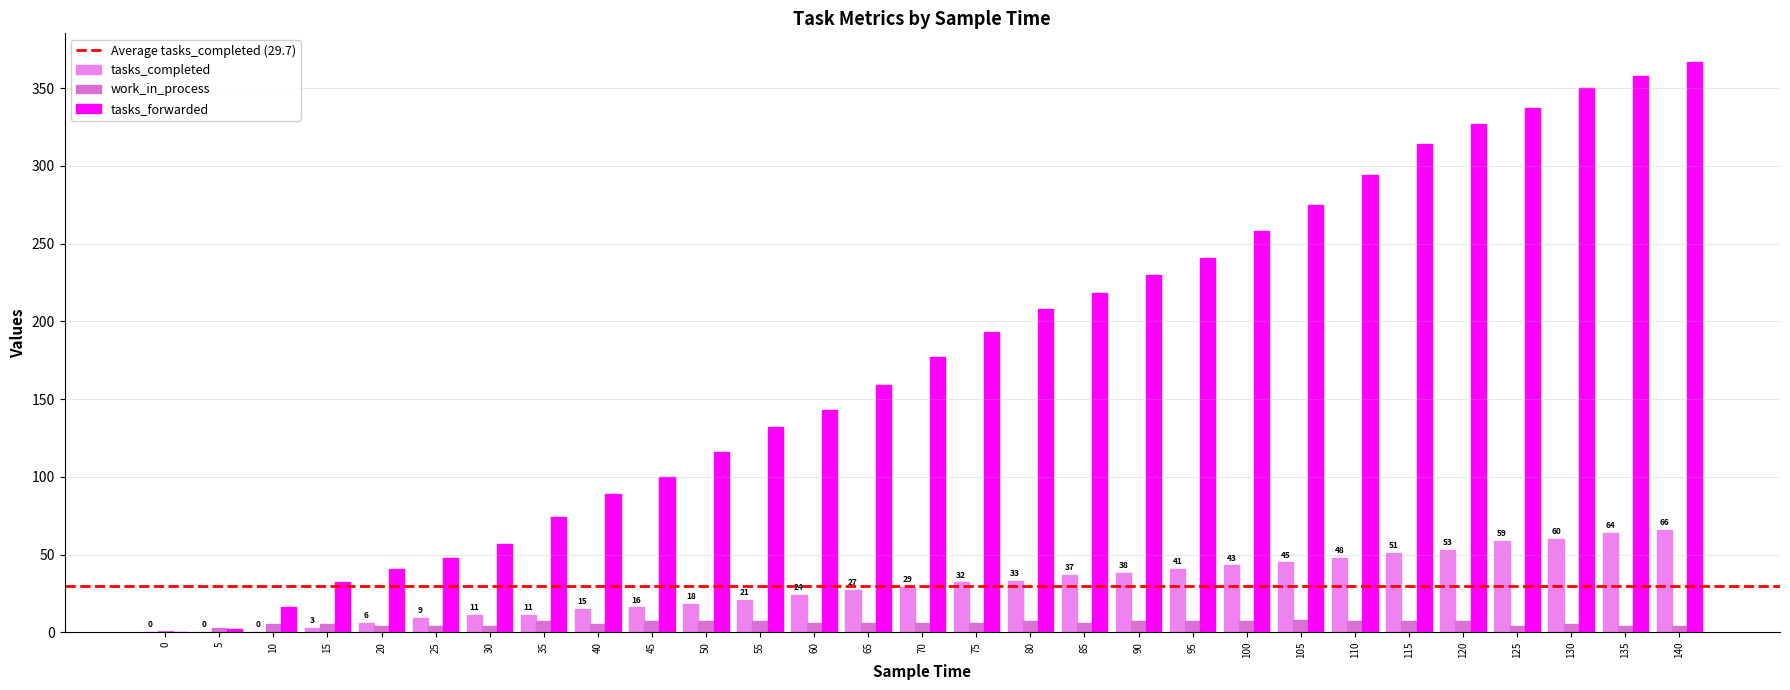

True or false: tasks_completed has a value of 15 at 40.

True